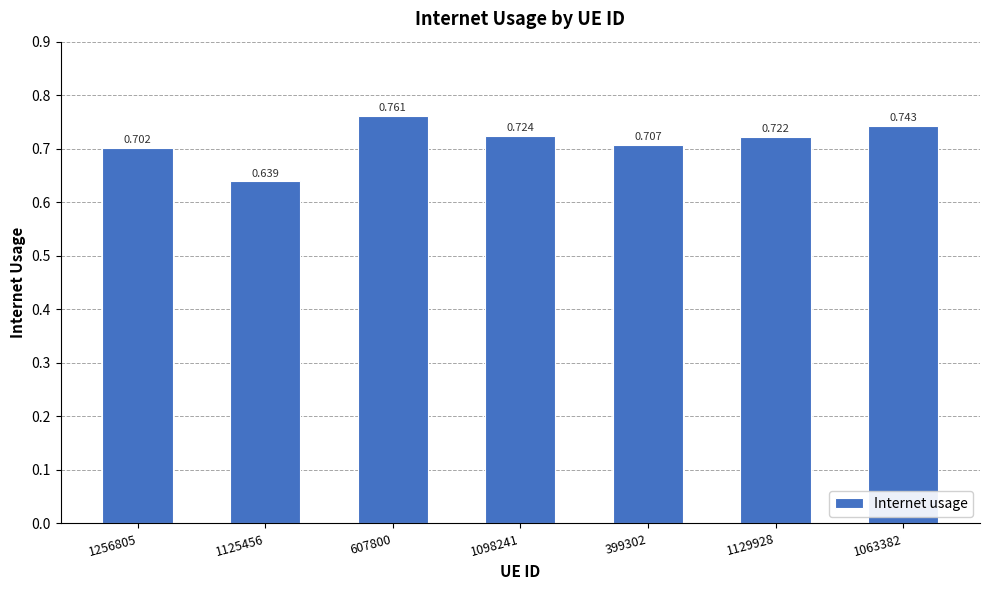

Does the chart contain any negative values?

No